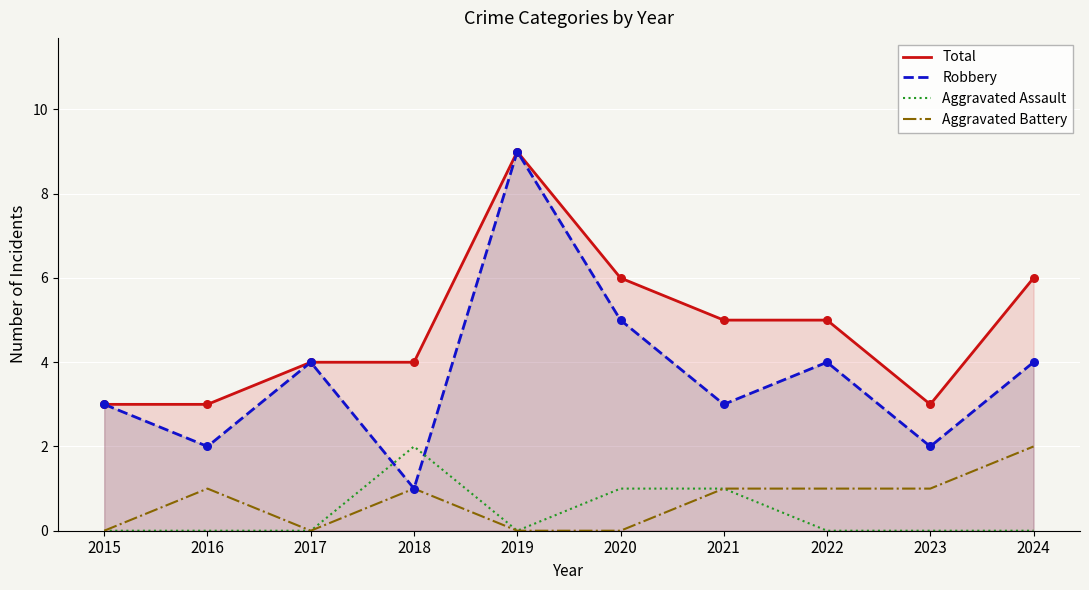

At how many categories does at least one series exceed 1?

10